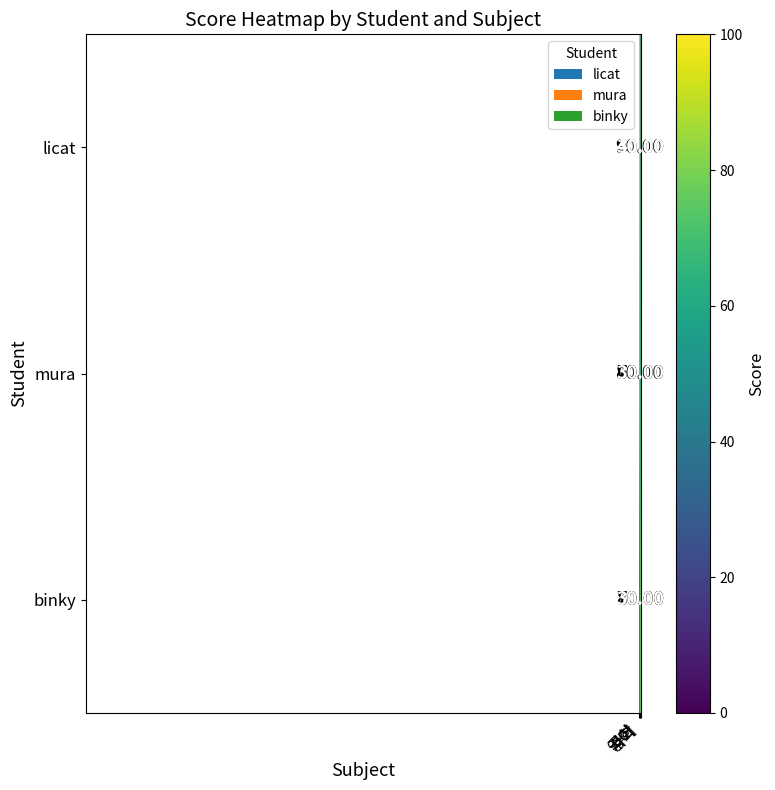

What is the sum of all mura values?

240